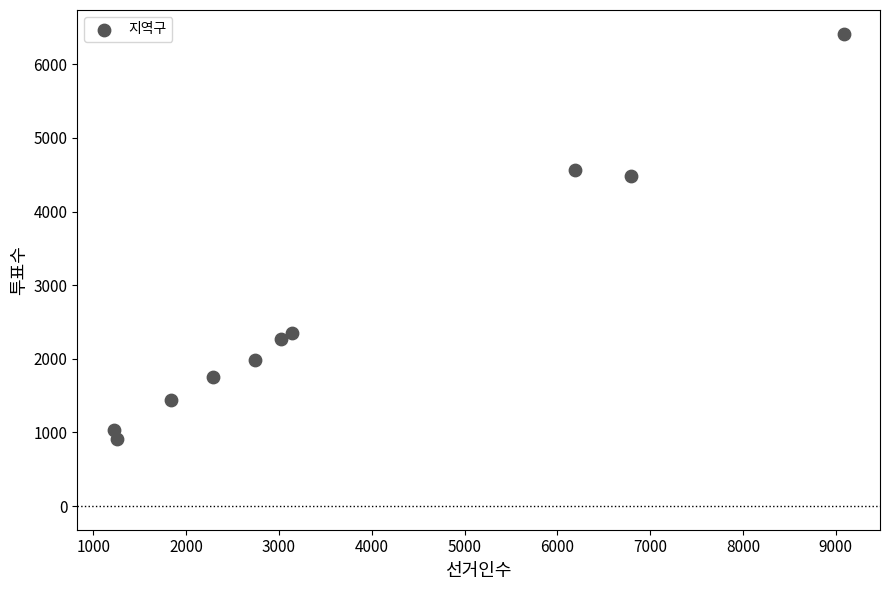

What is the range of Y values (max minus min)?

5505